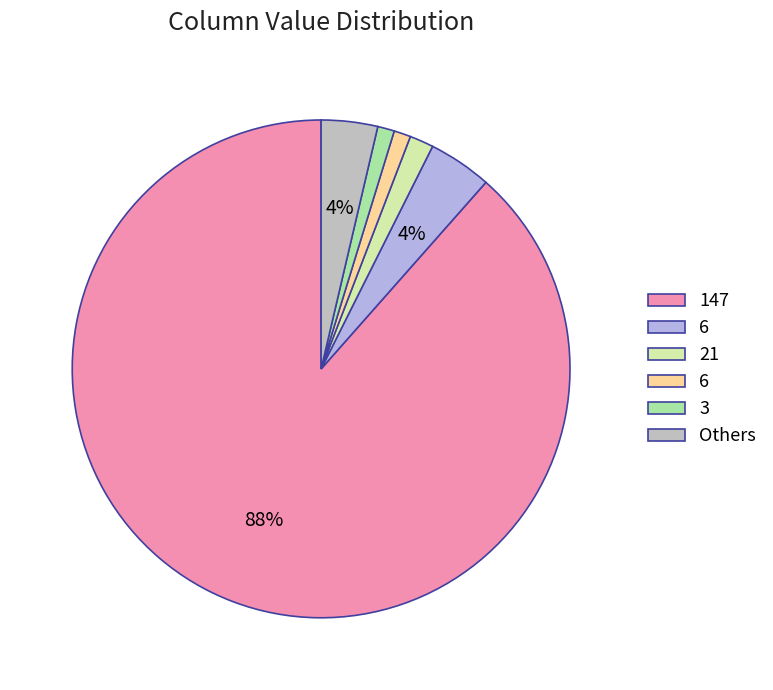

Is there a majority slice in this chart?

Yes